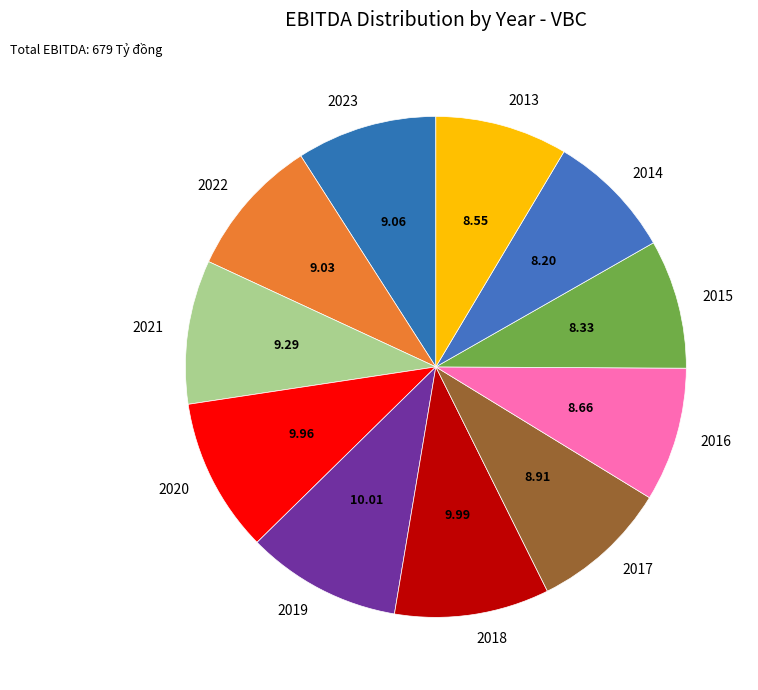

How many slices are in this pie chart?

11